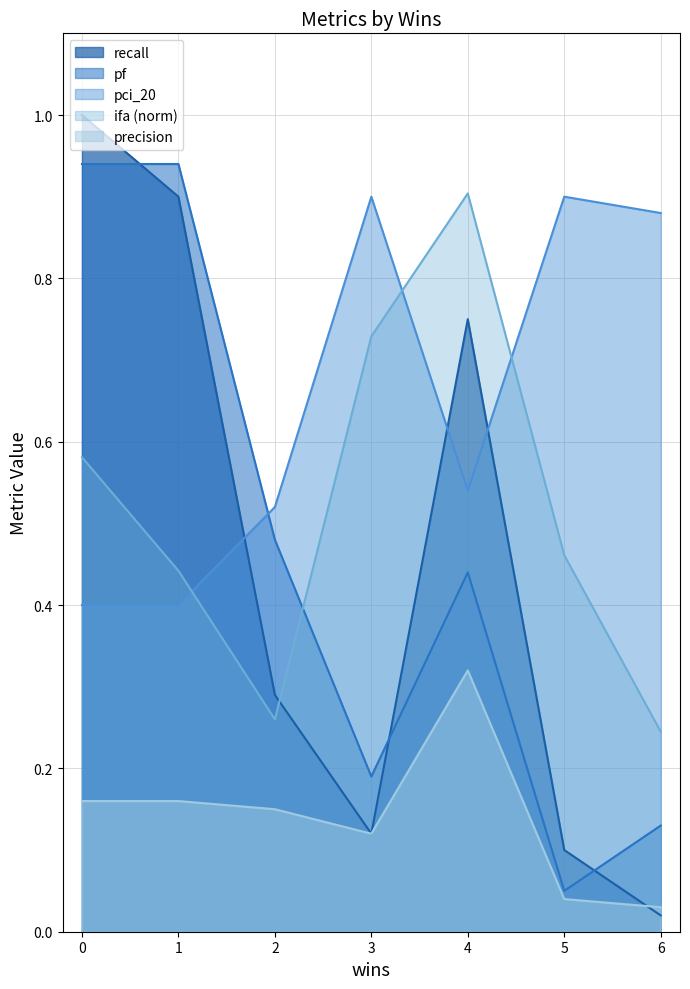

Which series changed the most between 3 and 5?

ifa (norm)